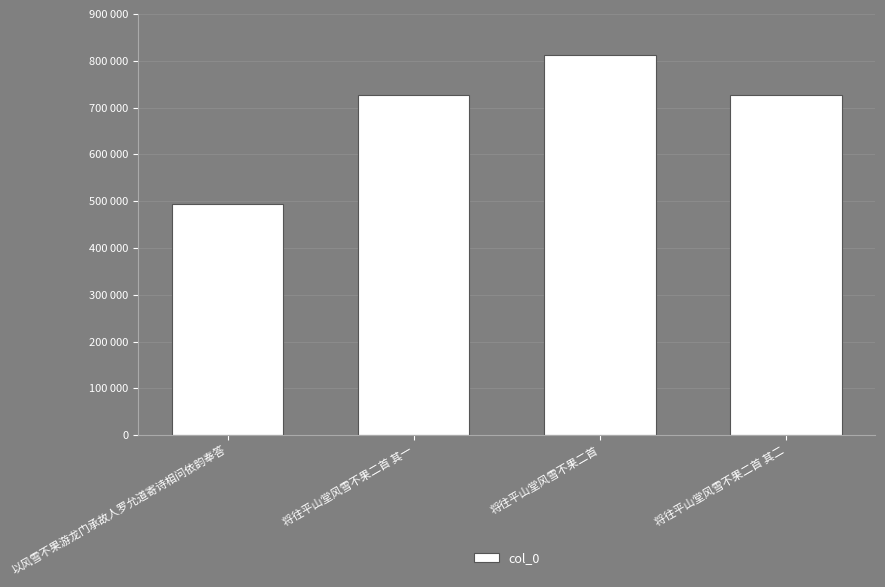

Does the chart contain any negative values?

No